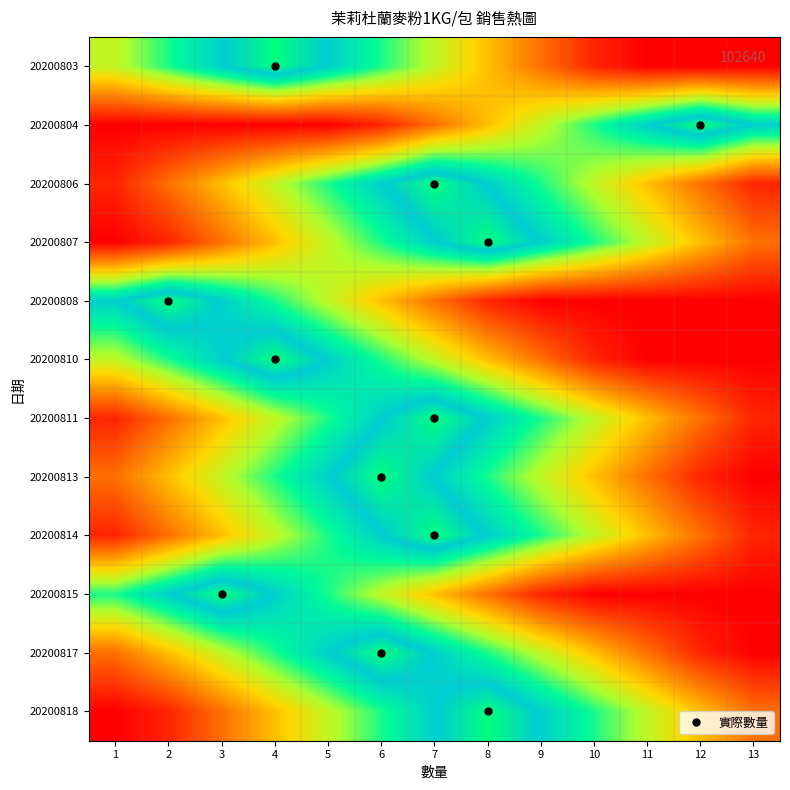

List the series in order of their peak value, lowest first.

20200803, 20200804, 20200806, 20200807, 20200808, 20200810, 20200811, 20200813, 20200814, 20200815, 20200817, 20200818